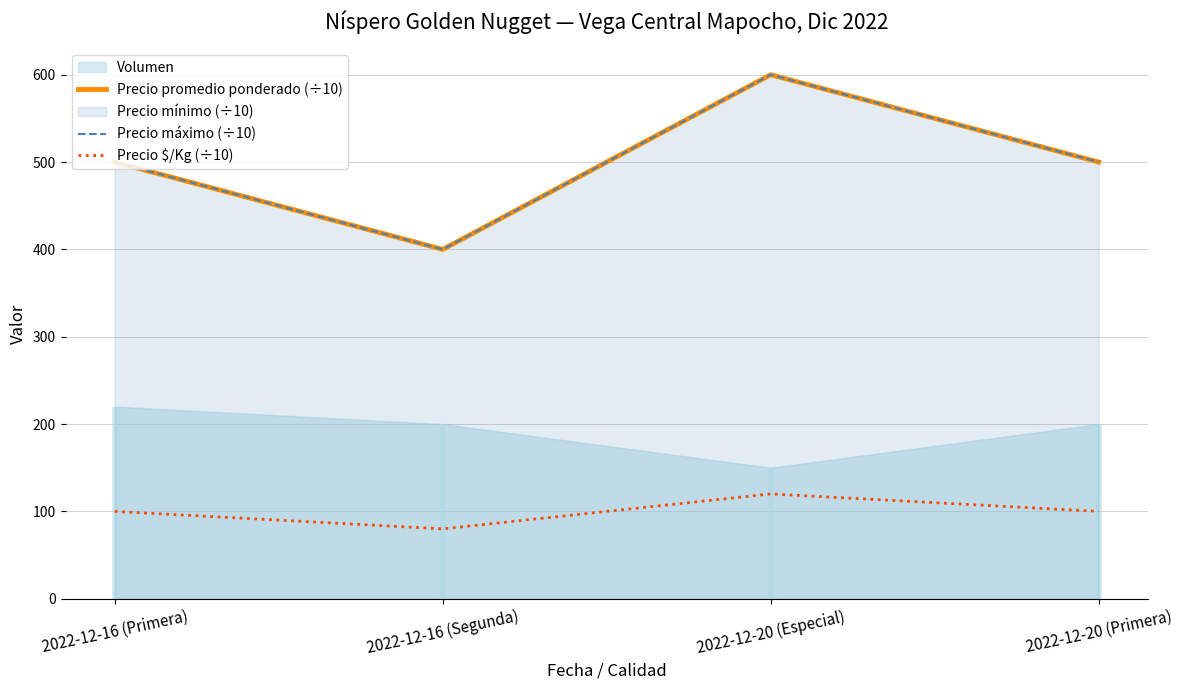

At which category does Precio $/Kg (÷10) reach its first local peak?

2022-12-20 (Especial)